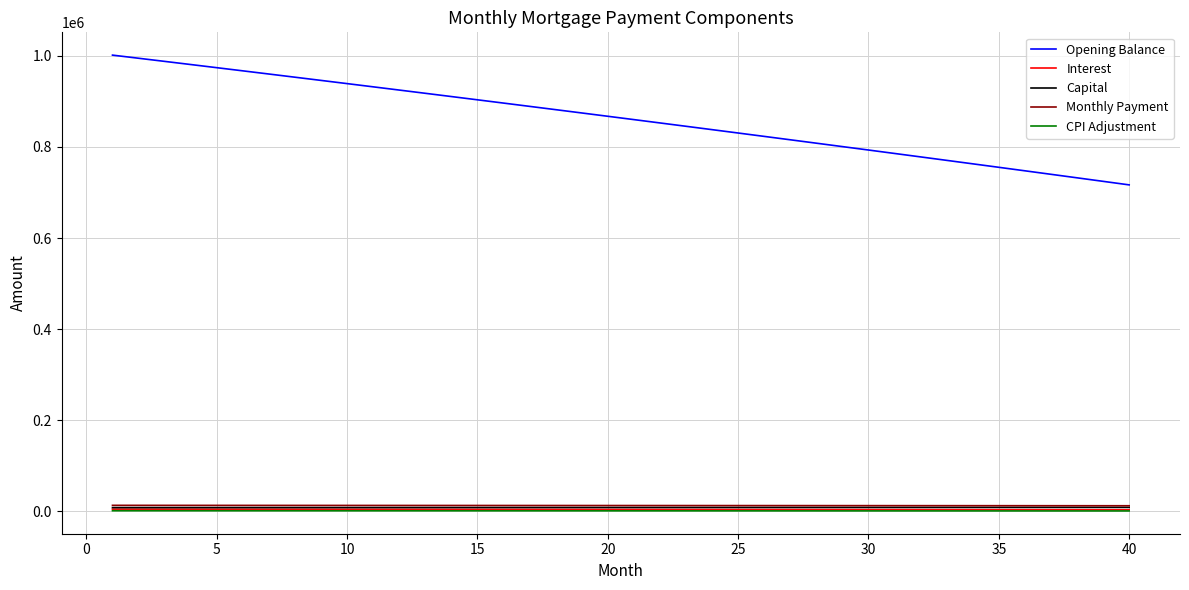

What are all the series names shown in the legend?

Opening Balance, Interest, Capital, Monthly Payment, CPI Adjustment